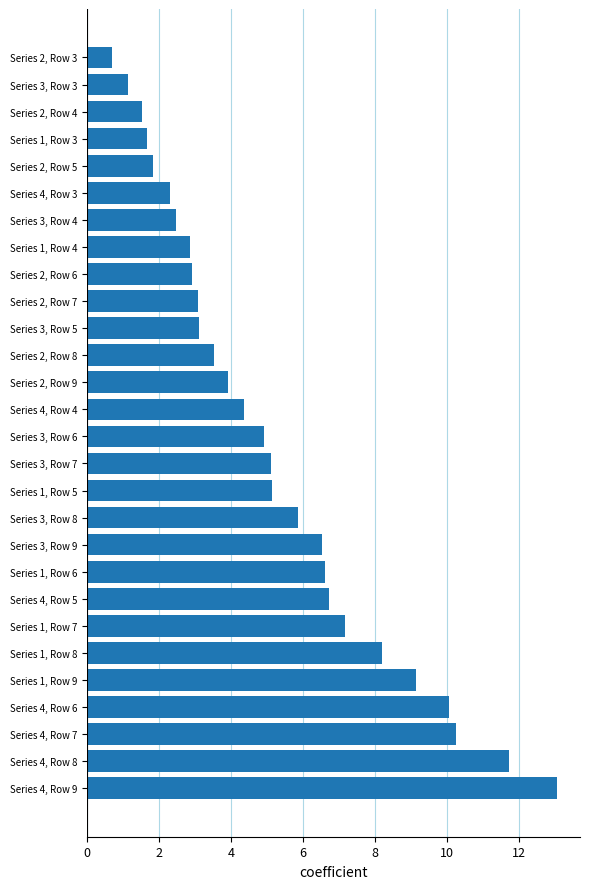

Is it true that the value at Series 4, Row 5 is 6.7?

True